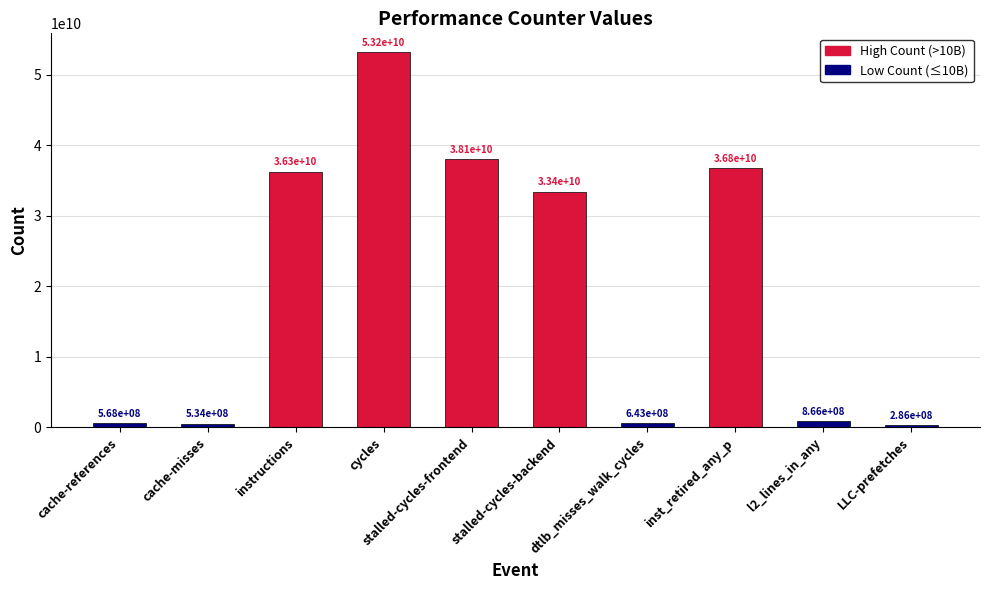

What position from the right is inst_retired_any_p?

3